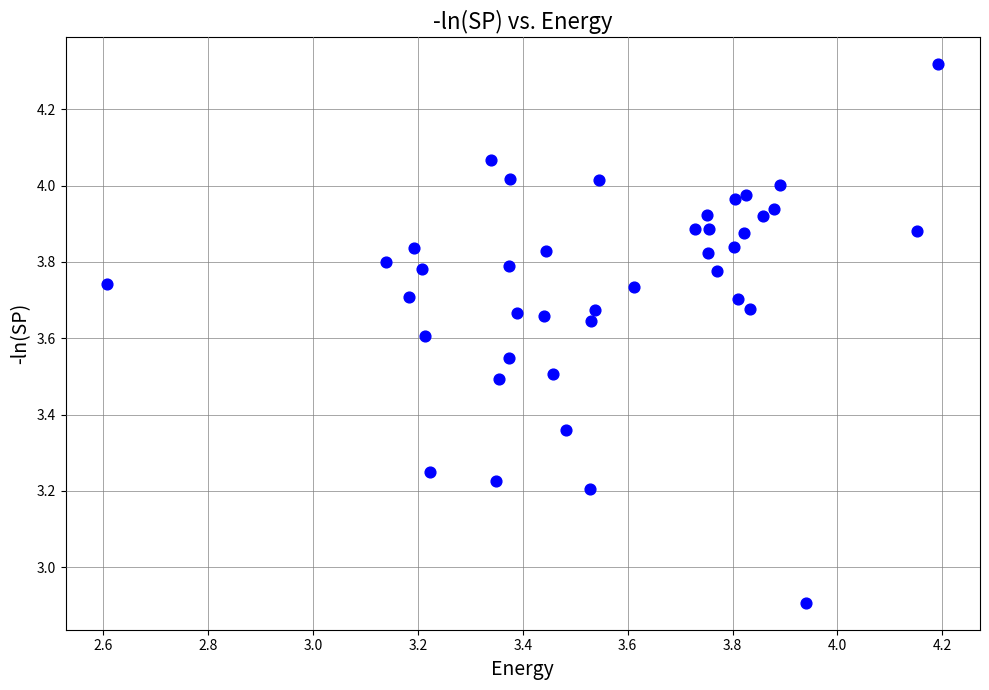

What is the range of X values (max minus min)?

1.6